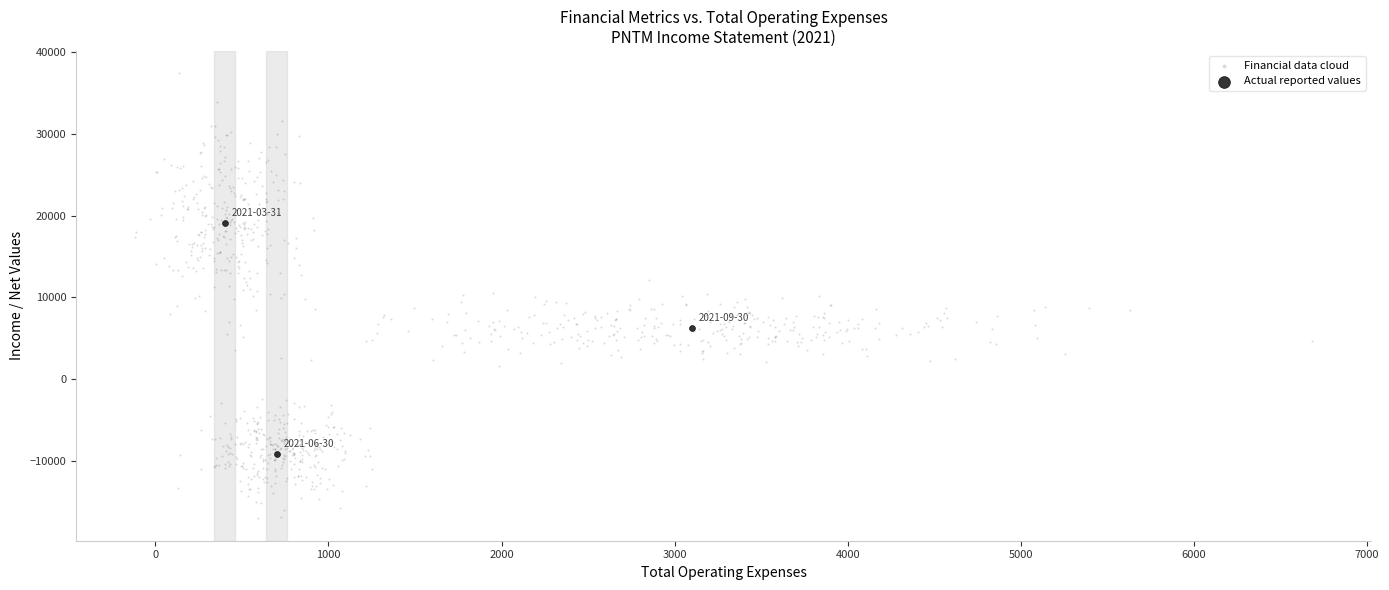

Which series reaches the maximum Y coordinate?

Financial data cloud